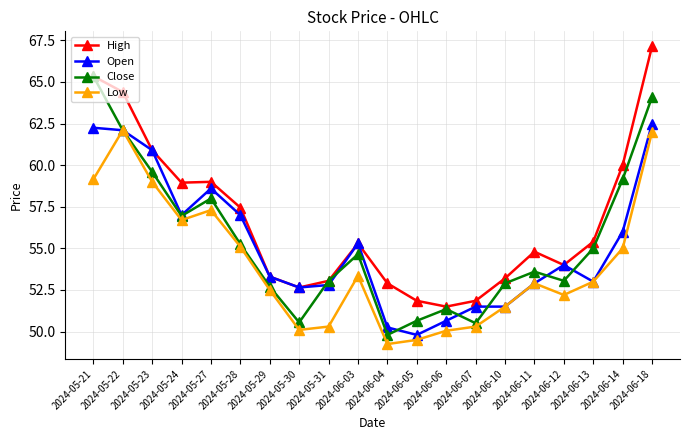

At which label does Close reach its minimum?

2024-06-04